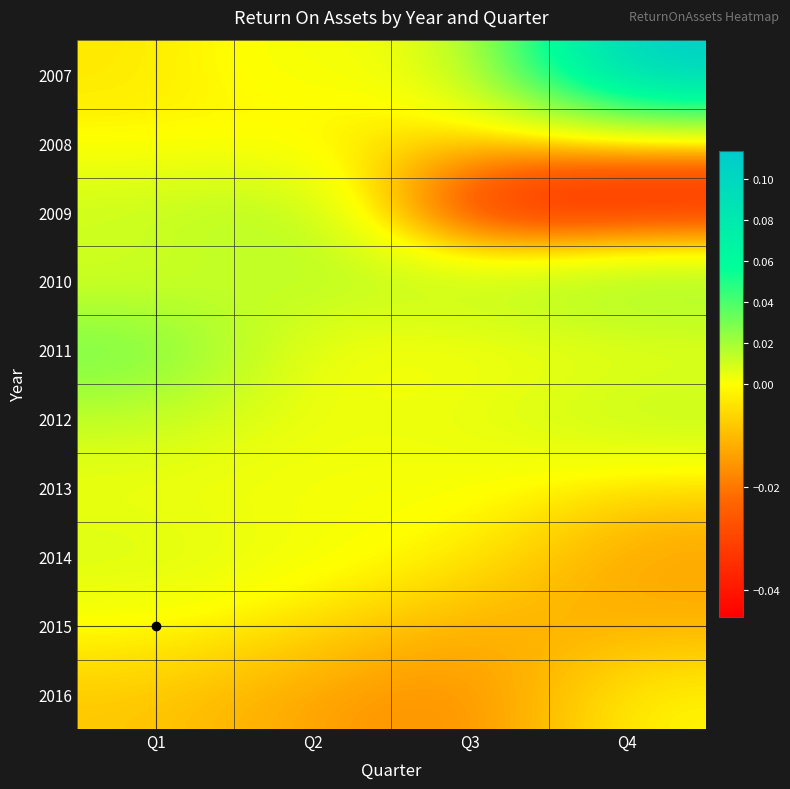

How many distinct data groups are displayed?

10